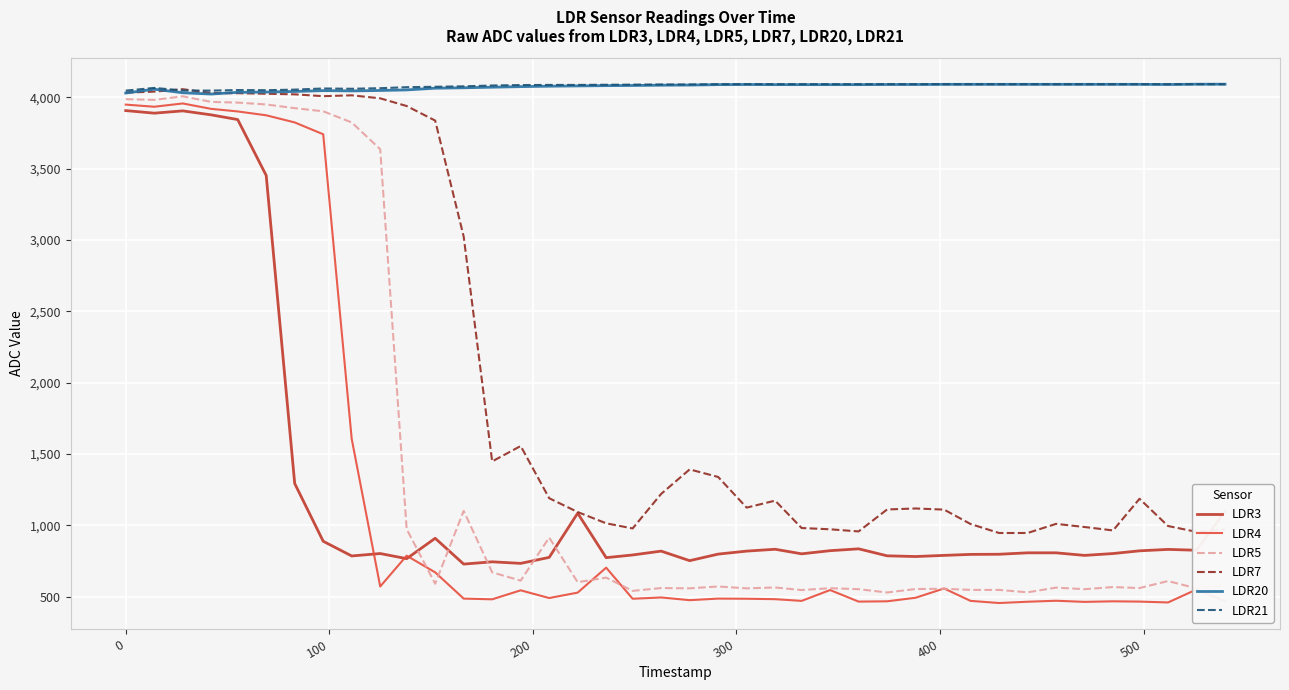

What is the smallest value displayed?

455